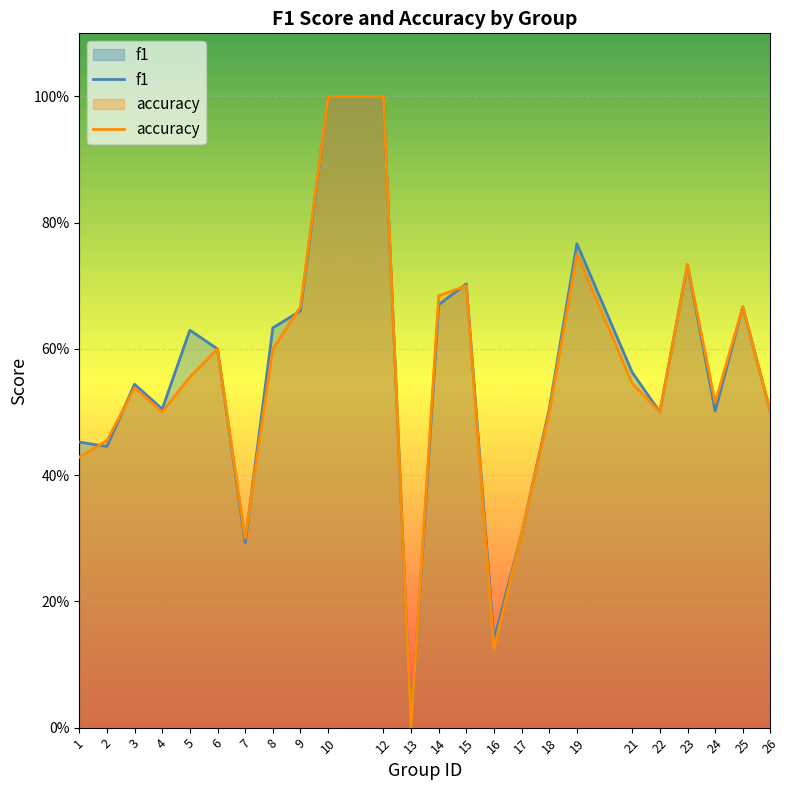

What value does the f1 series have at 26?

0.5